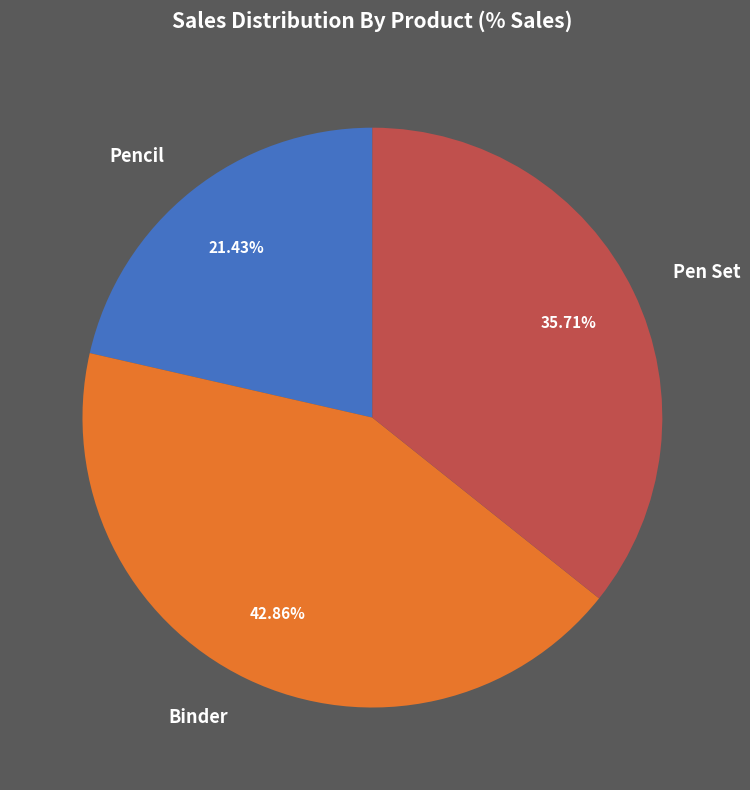

Rank the categories by value from highest to lowest.

Binder, Pen Set, Pencil